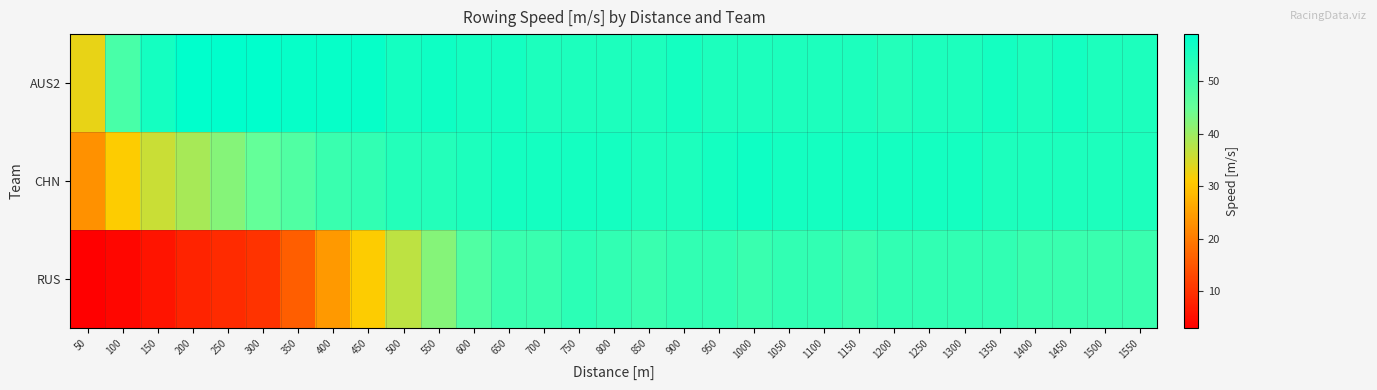

Rank the series by their maximum value, from highest to lowest.

AUS2, CHN, RUS